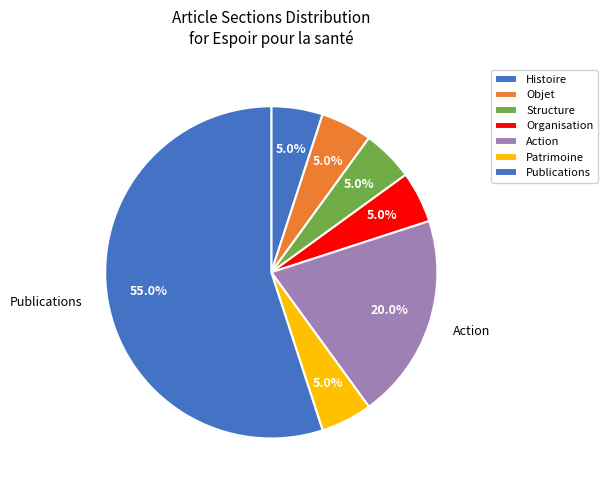

Count the number of slices in the pie.

7